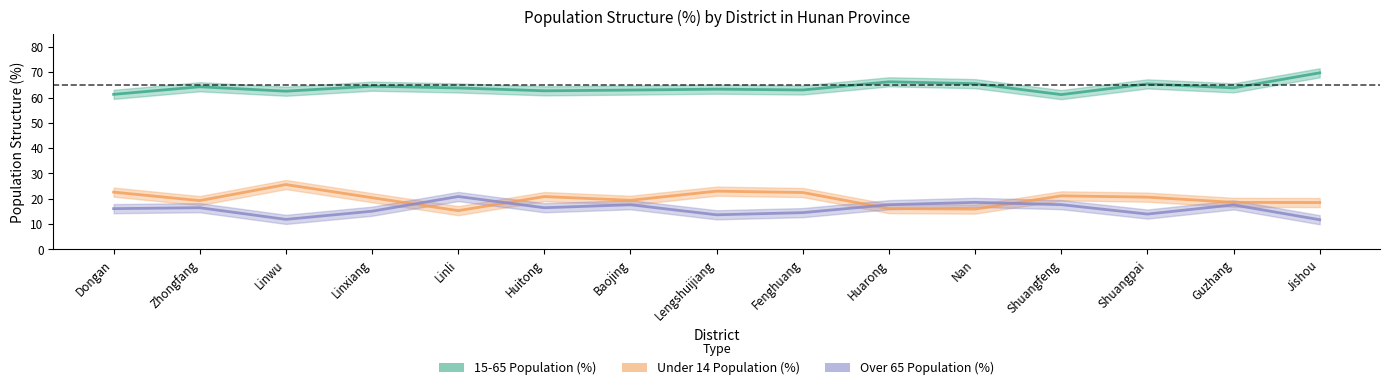

True or false: Over 65 Population (%) and 15-65 Population (%) intersect in this chart.

False